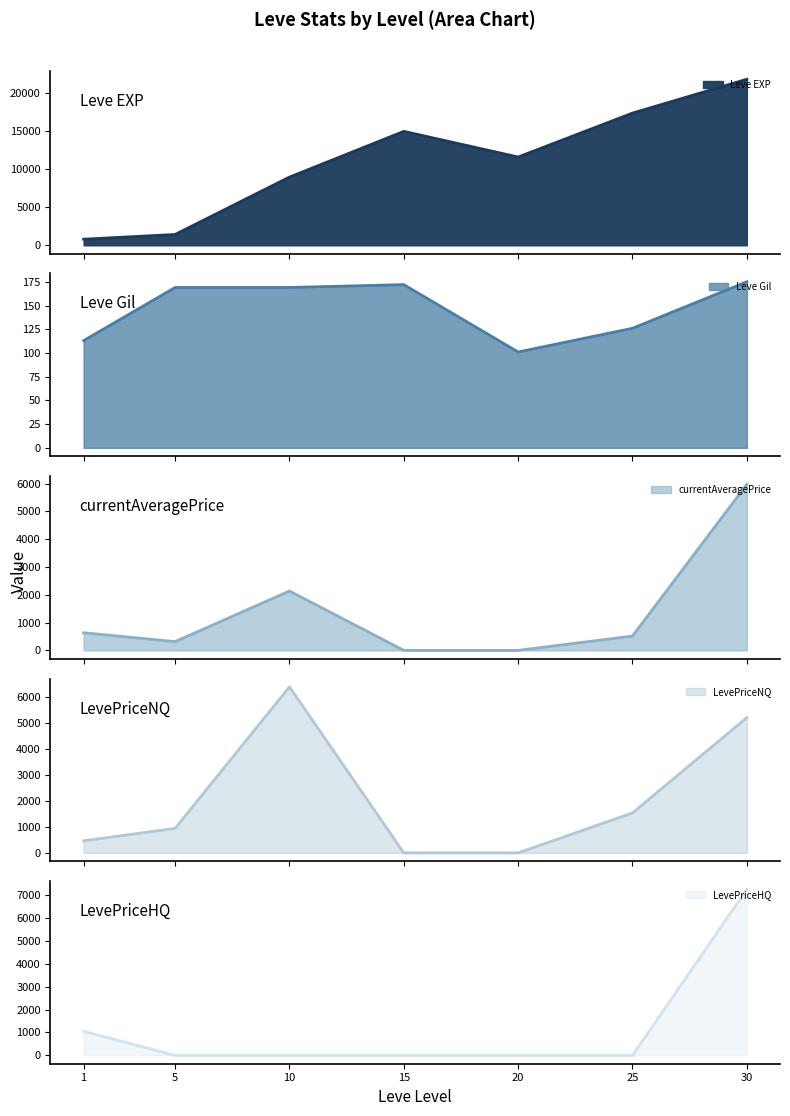

Does the chart display data point markers on the line(s)?

No